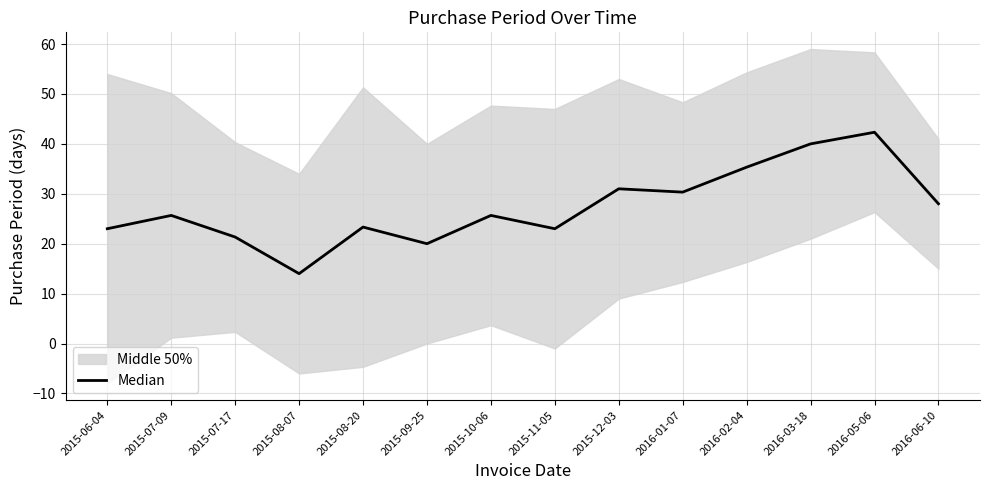

True or false: there are more than 1 points higher than both neighbors.

True